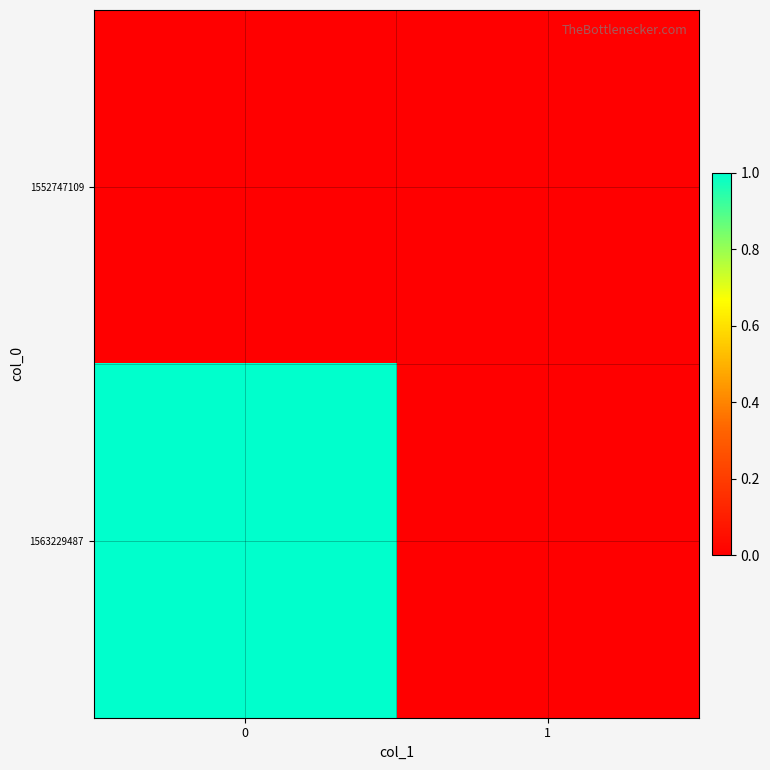

Rank the series by their average value, from lowest to highest.

1552747109, 1563229487